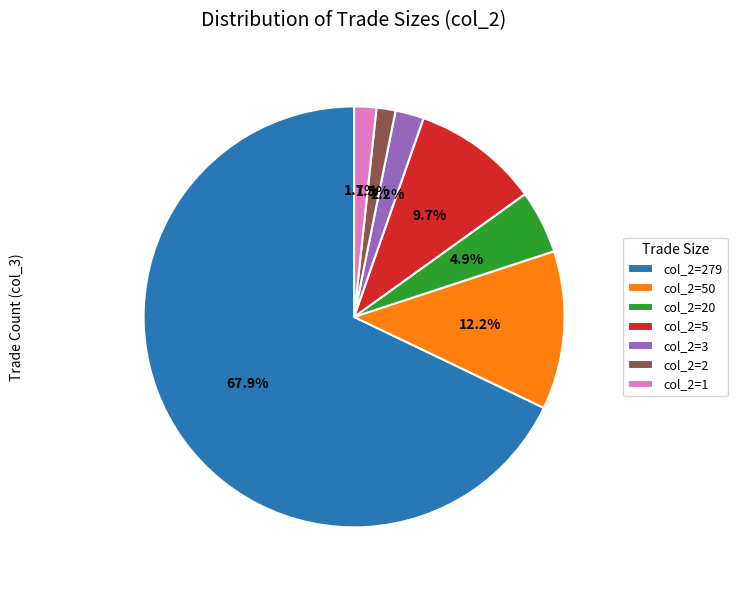

Which has a higher value, col_2=50 or col_2=20?

col_2=50